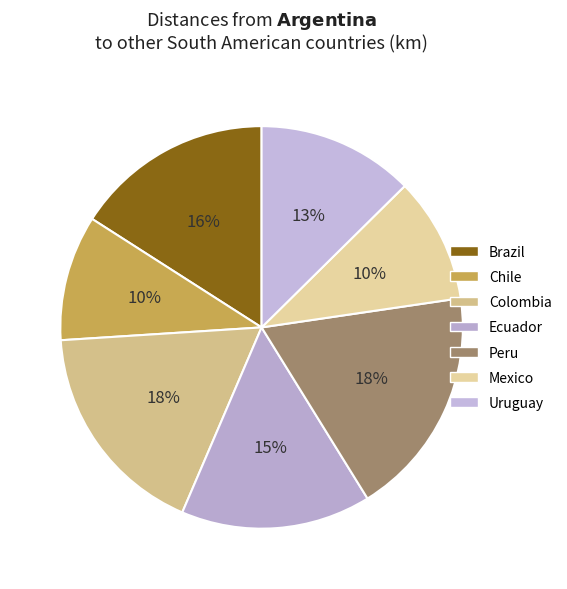

To the nearest percent, what percentage of the pie is Brazil?

16%